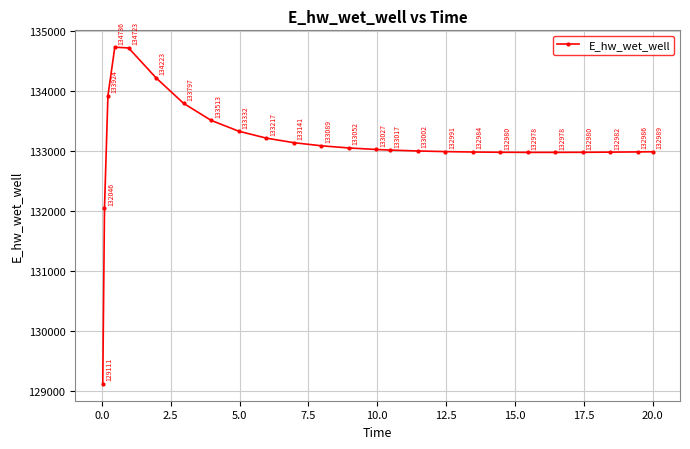

What is the maximum value shown in the chart?

134736.1